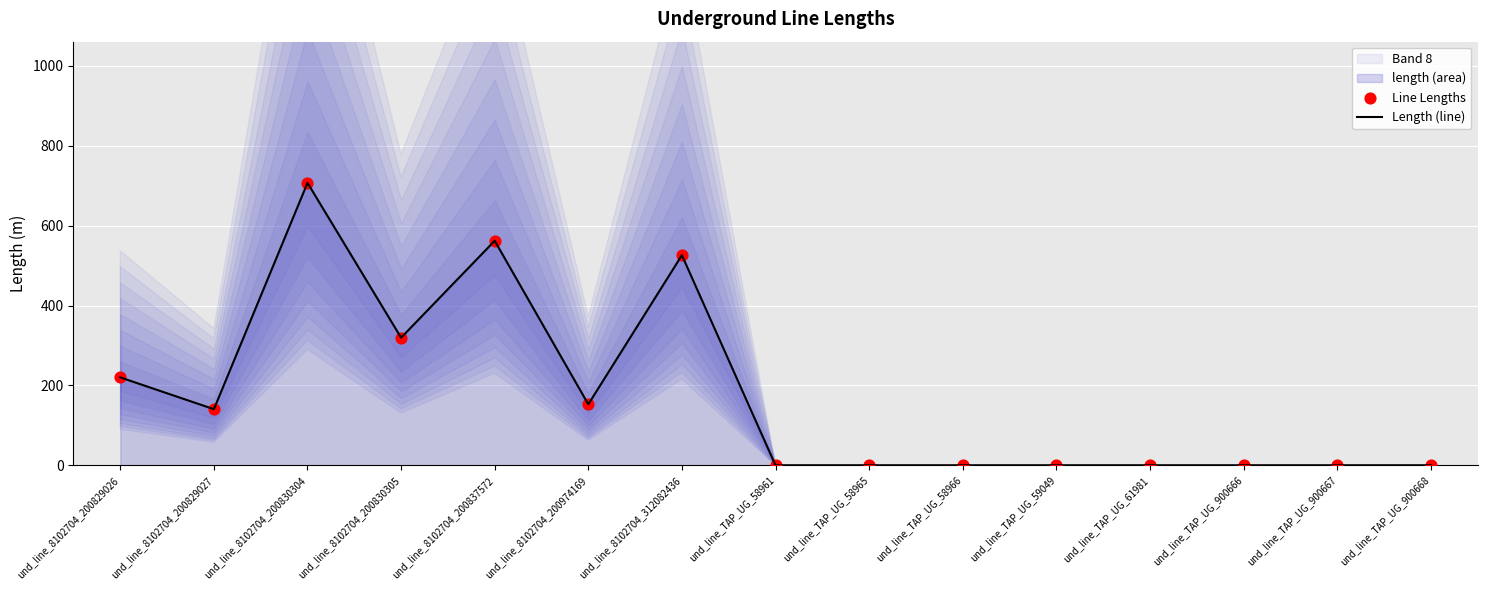

At which category is the sum across all series the highest?

und_line_8102704_200830304